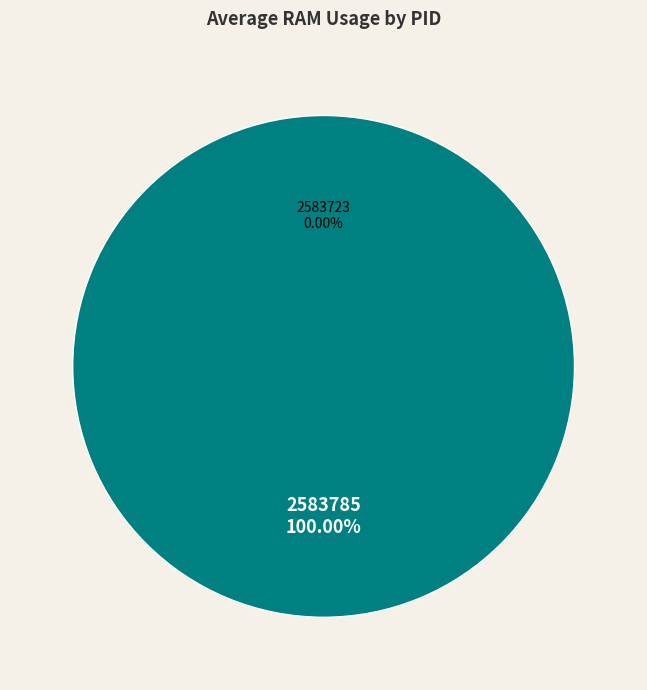

What is the smallest slice in the pie chart?

2583723